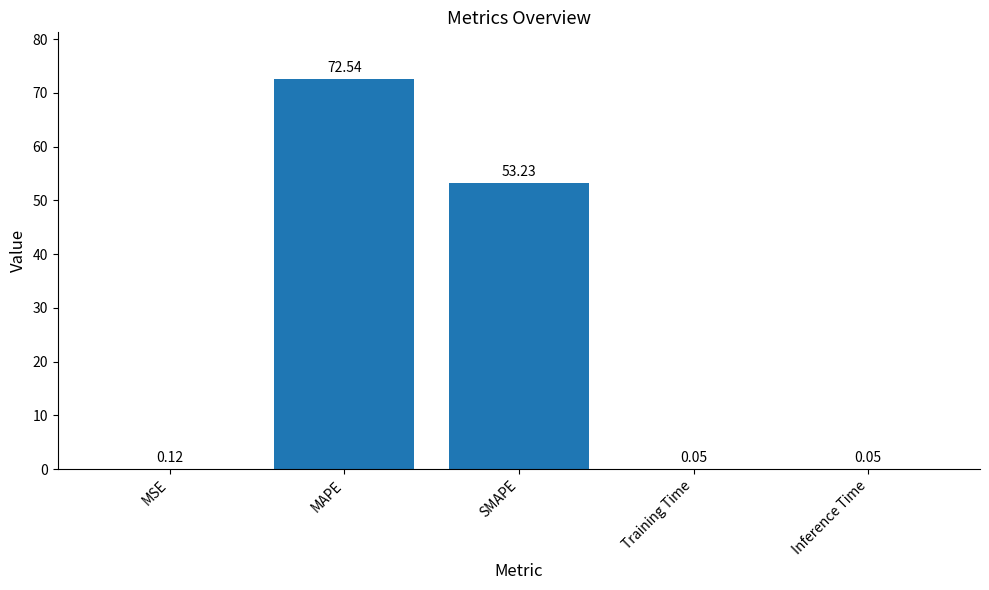

At which category does the chart reach its peak across all series?

MAPE